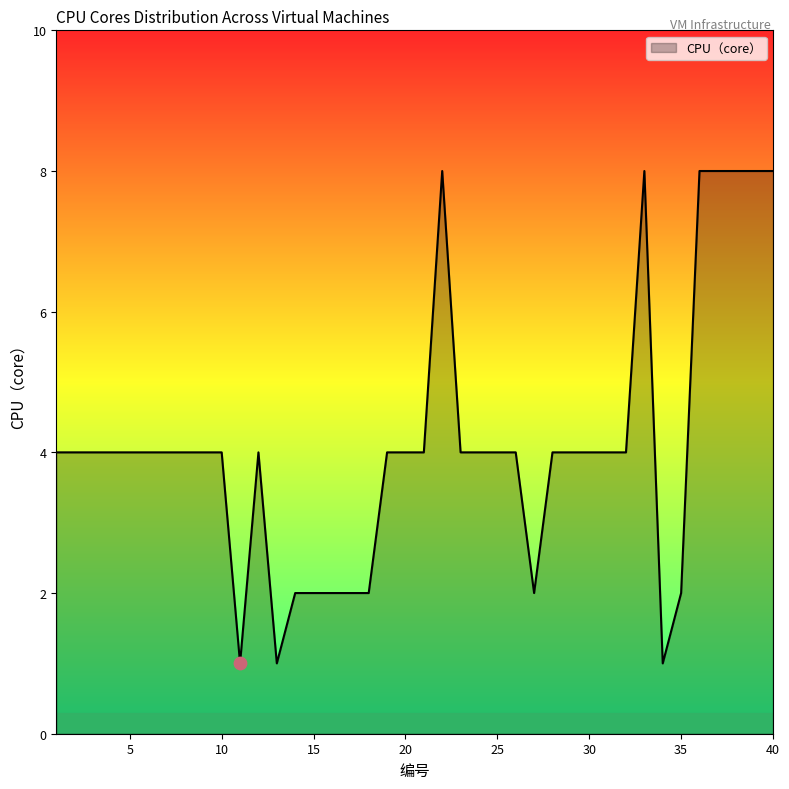

What is the maximum value shown in the chart?

8